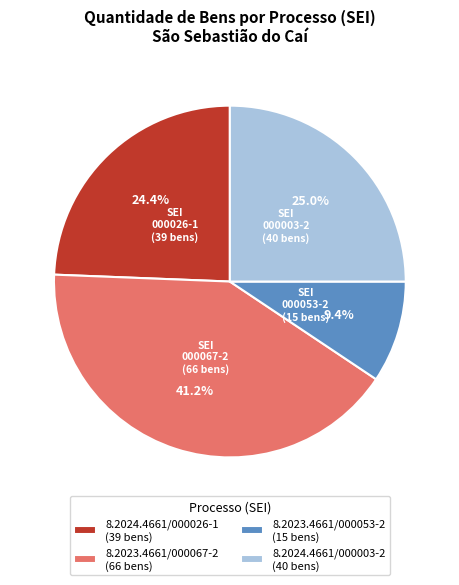

Rank the categories by value from lowest to highest.

8.2023.4661/000053-2, 8.2024.4661/000026-1, 8.2024.4661/000003-2, 8.2023.4661/000067-2